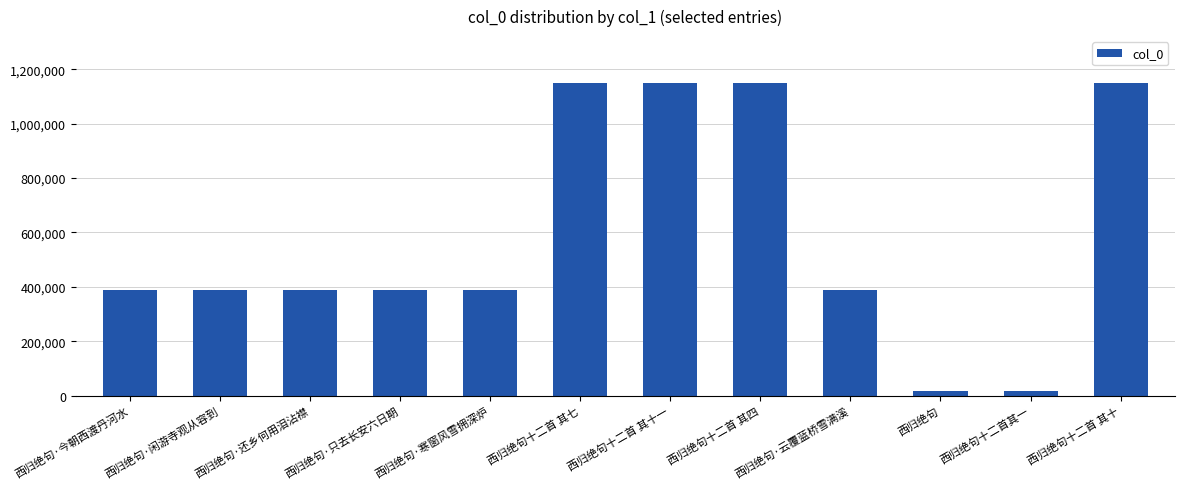

What is the average value?

580528